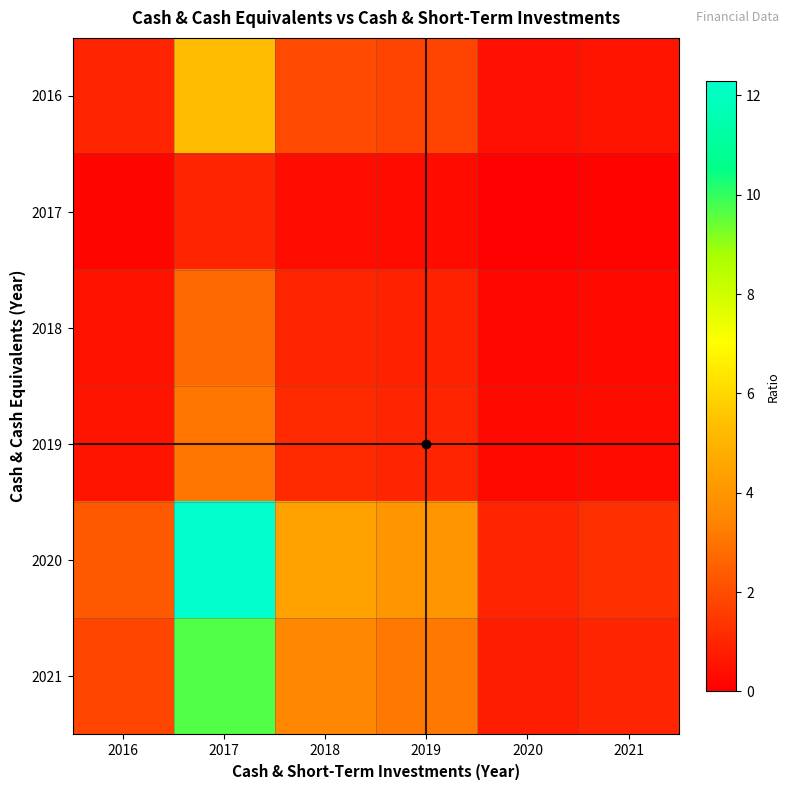

Rank the series at 2016 from lowest to highest value.

2017, 2018, 2019, 2016, 2021, 2020